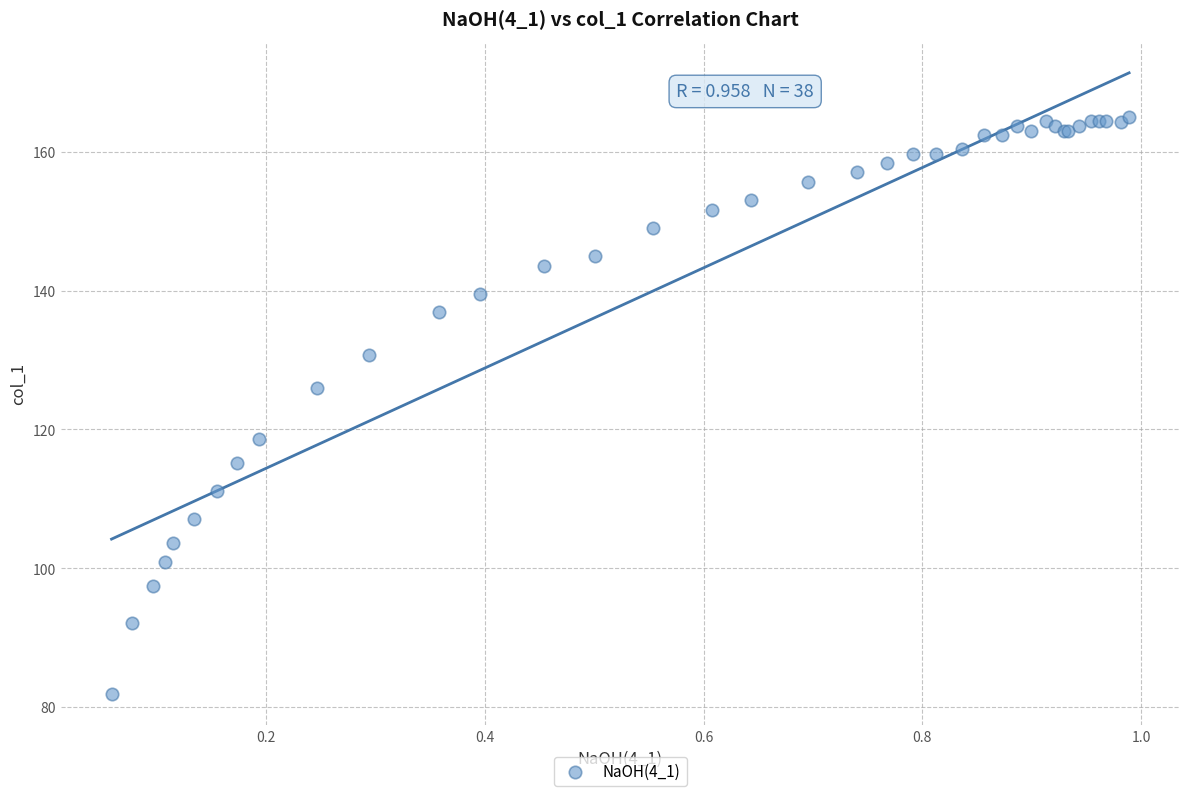

What Y value in the scatter plot is closest to 123?

126.0